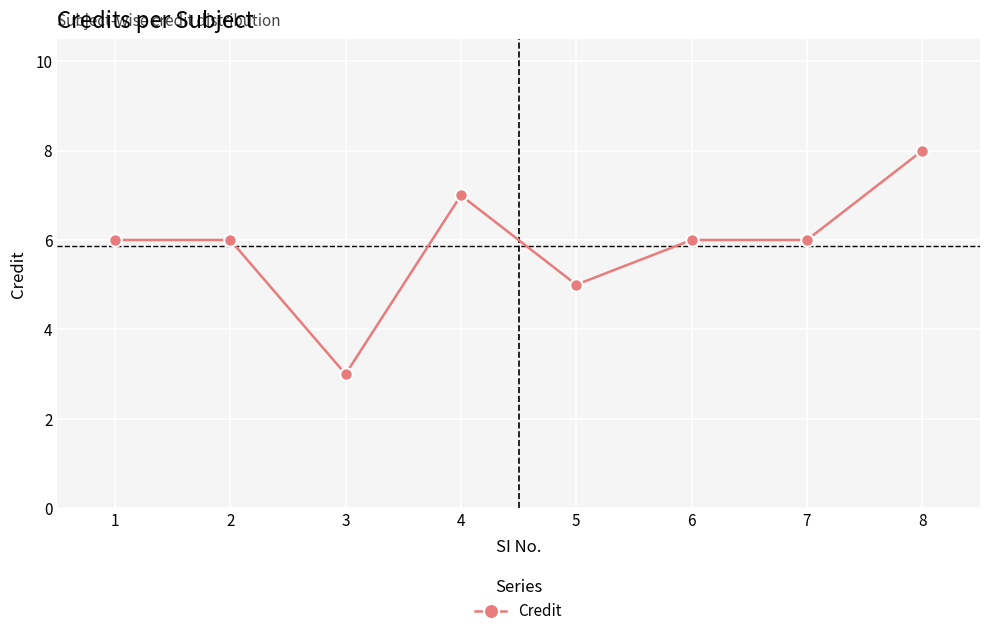

What is the change in value from 1 to 8?

+2